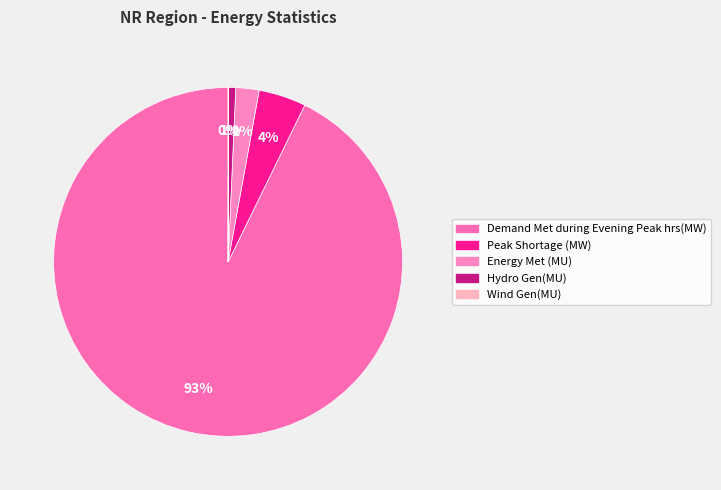

Which category has the biggest portion of the pie?

Demand Met during Evening Peak hrs(MW)